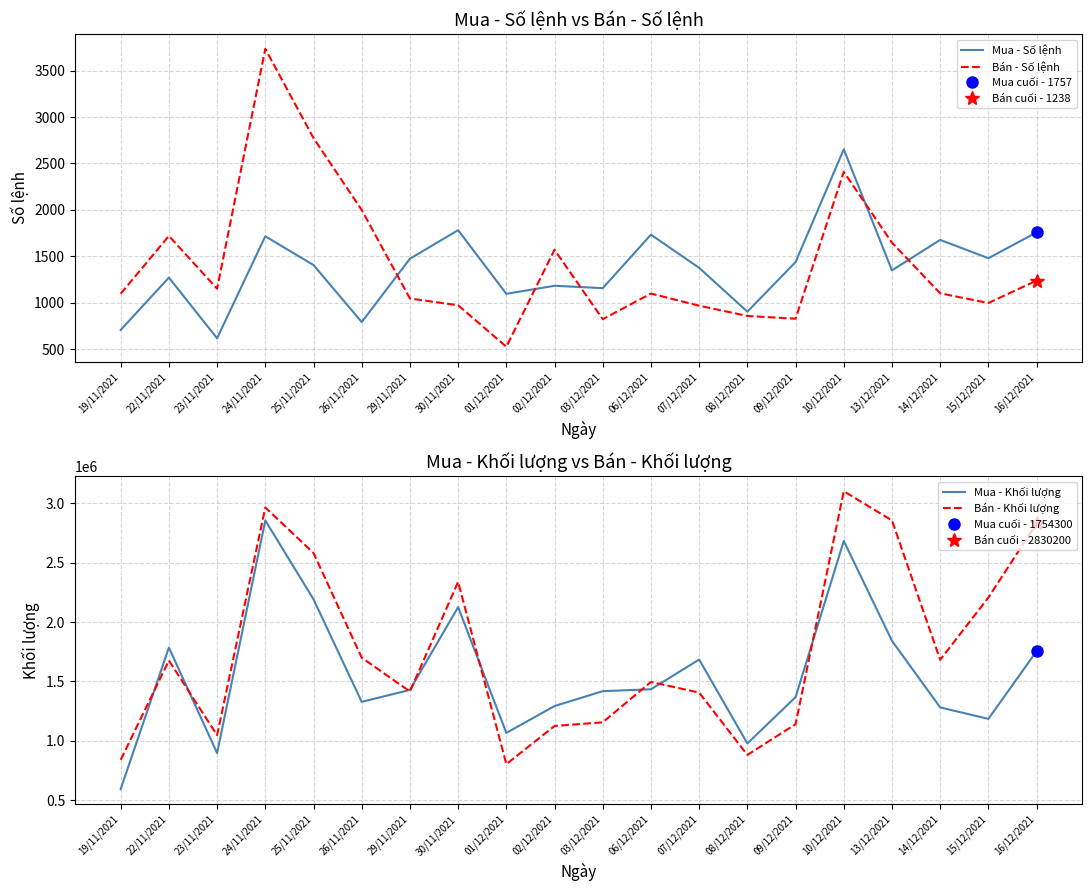

What is the minimum value for Mua - Số lệnh?

616